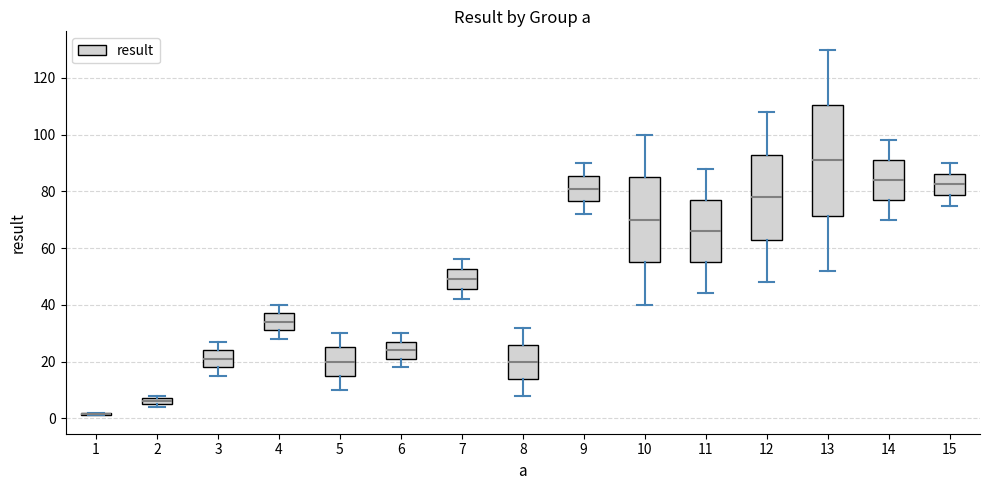

Comparing the boxes themselves (not the whiskers), which one is the tallest?

13